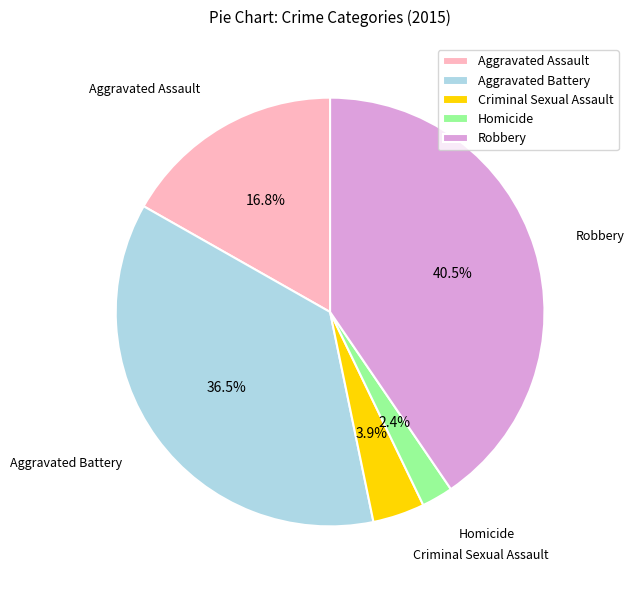

True or false: Aggravated Assault accounts for 17% of the total.

True